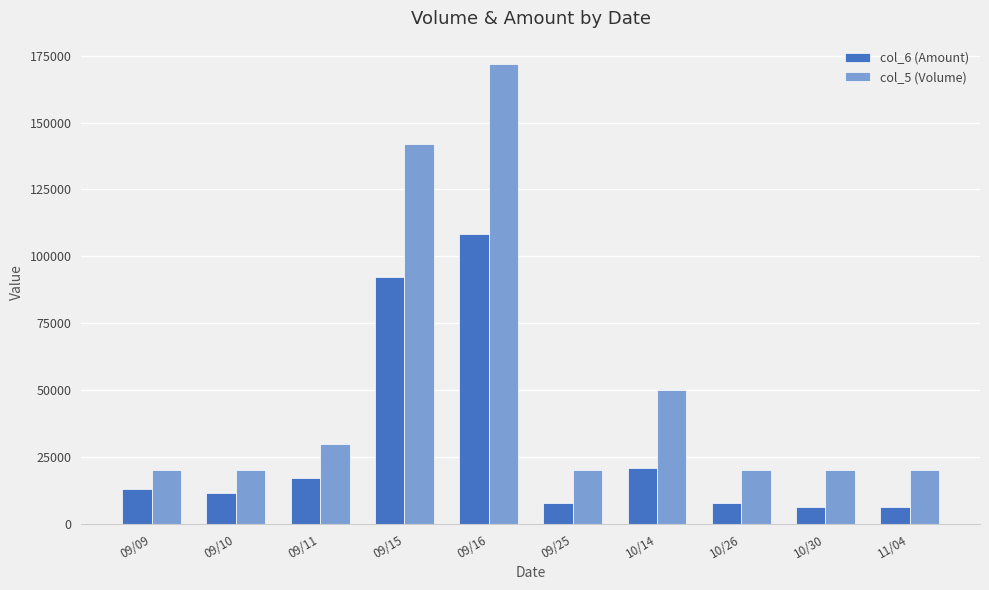

At which category is the sum across all series the highest?

09/16